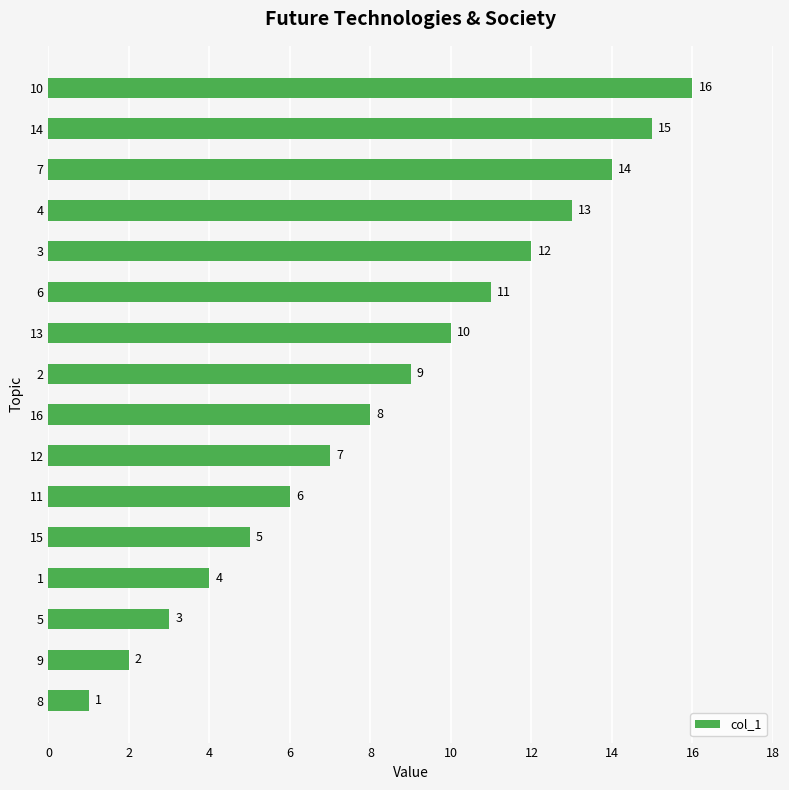

Which label corresponds to the smallest value in the chart?

8